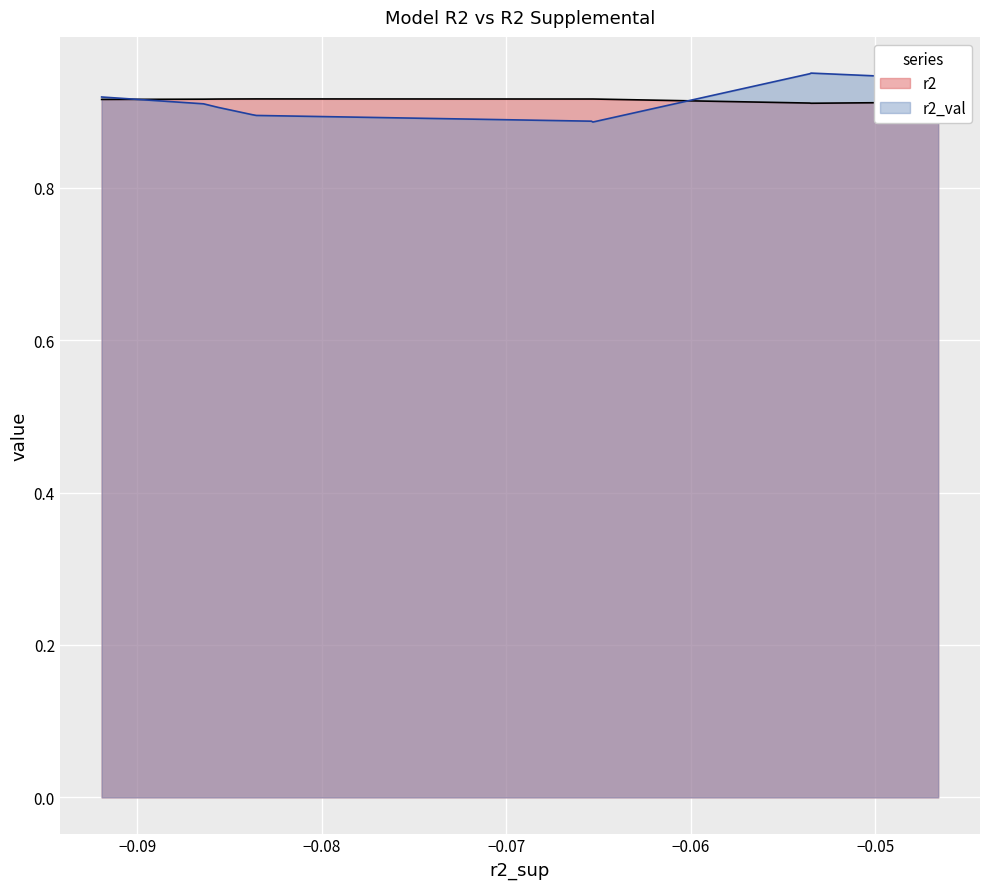

How many interior local peaks does the r2_val series have?

1